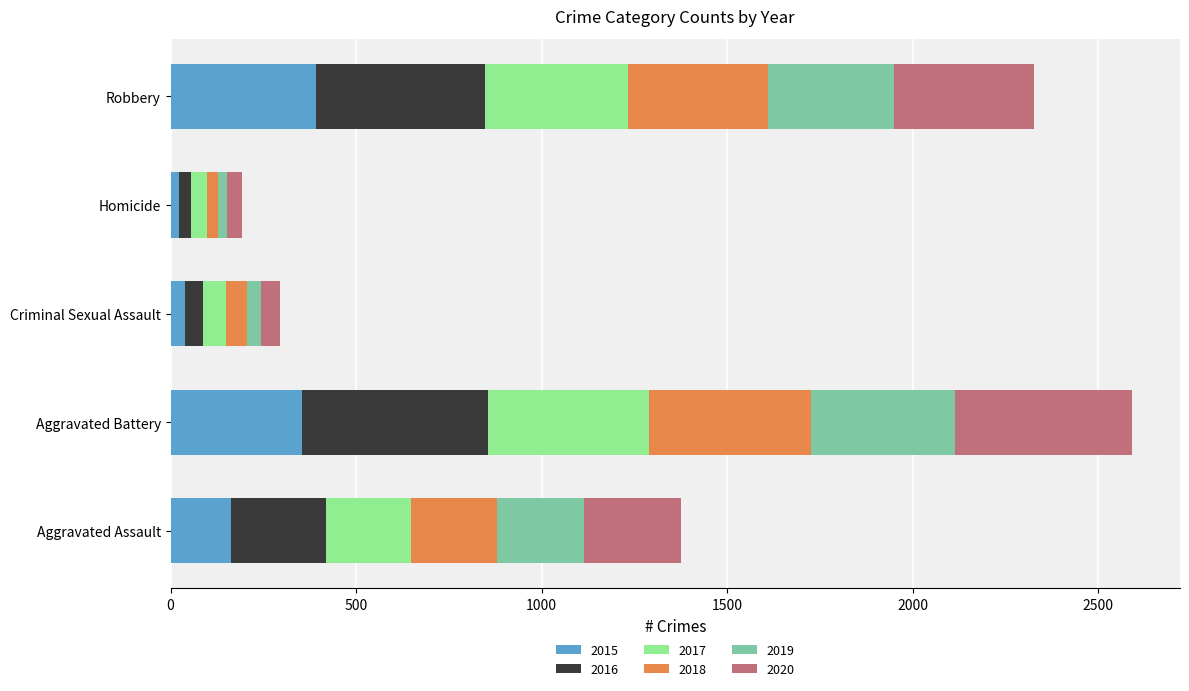

What is the maximum value for 2015?

393